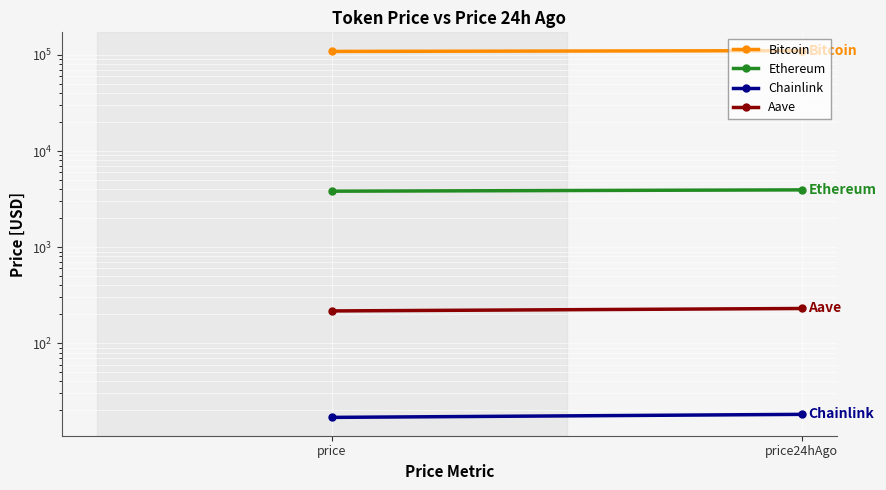

What is the value of the Aave point at the 1st from the left?

216.7